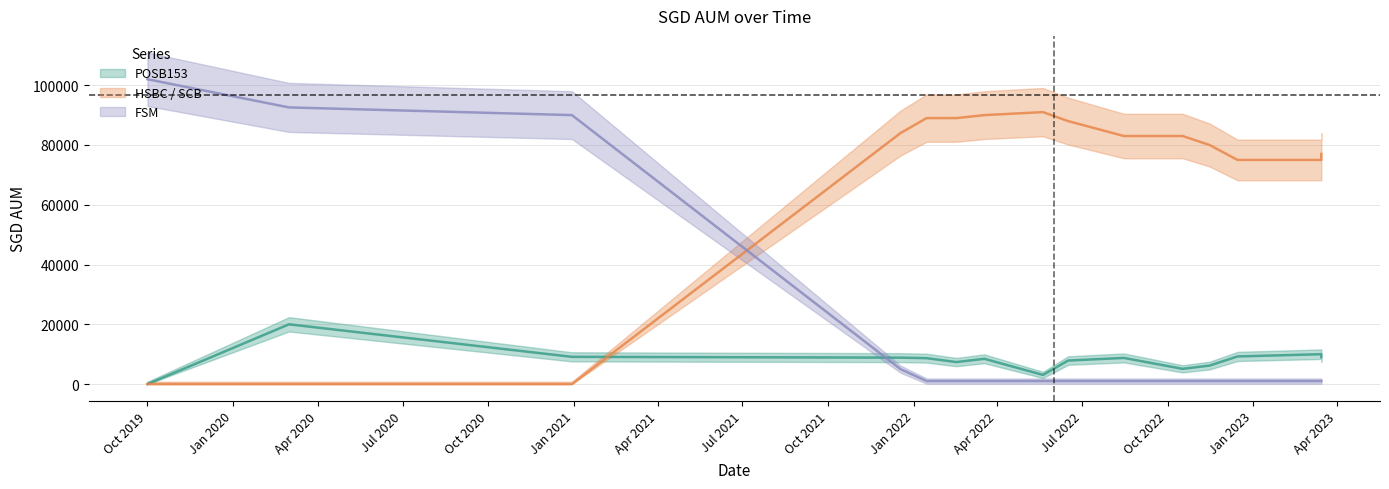

Which category has the lowest value in the HSBC / SCB series?

Oct 2019